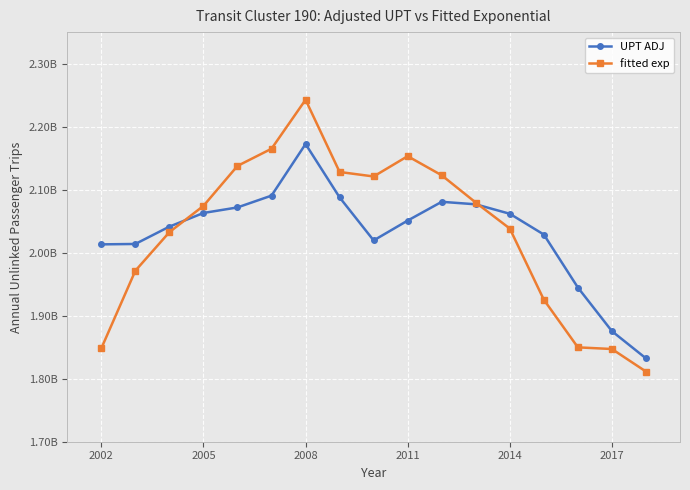

Does the chart display data point markers on the line(s)?

Yes